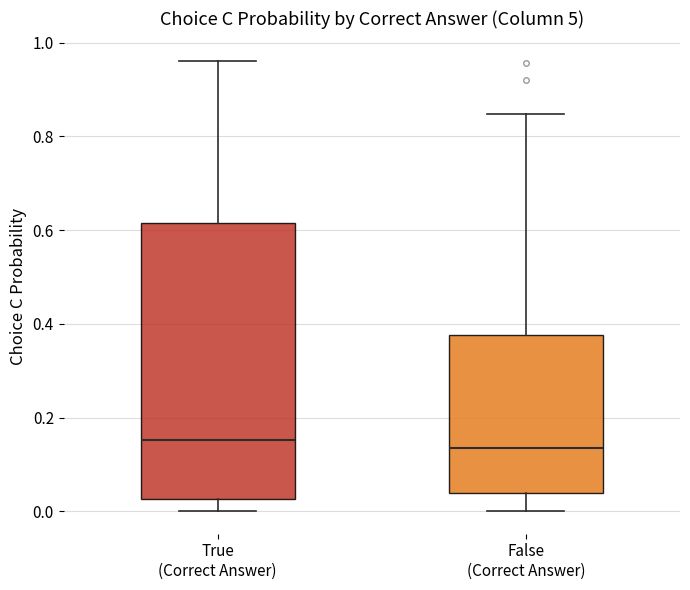

Reading left to right, transcribe this box plot: for each box, give where its median line is, the range the box spans, and where its two whiskers end, as read against the y-axis. The values are not printed on the chart, so give them approximately, as read against the axis.

True (Correct Answer): median 0.16, box 0.02 to 0.62, whiskers 0.00 to 0.96
False (Correct Answer): median 0.14, box 0.04 to 0.38, whiskers 0.00 to 0.84